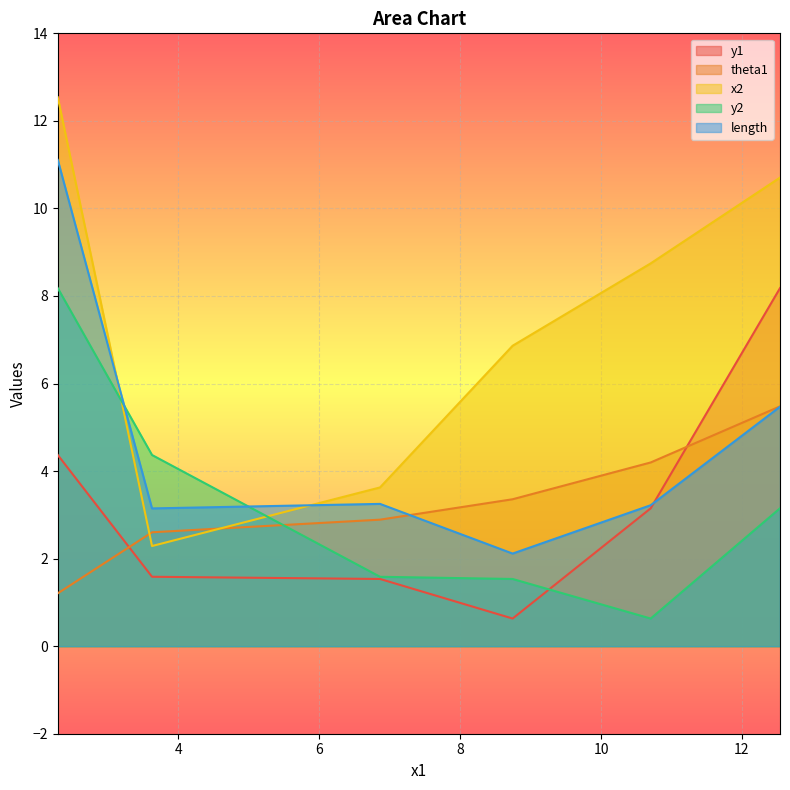

What is the difference between the length values at 2.2881833650829777 and 6.862301383434505?

7.9